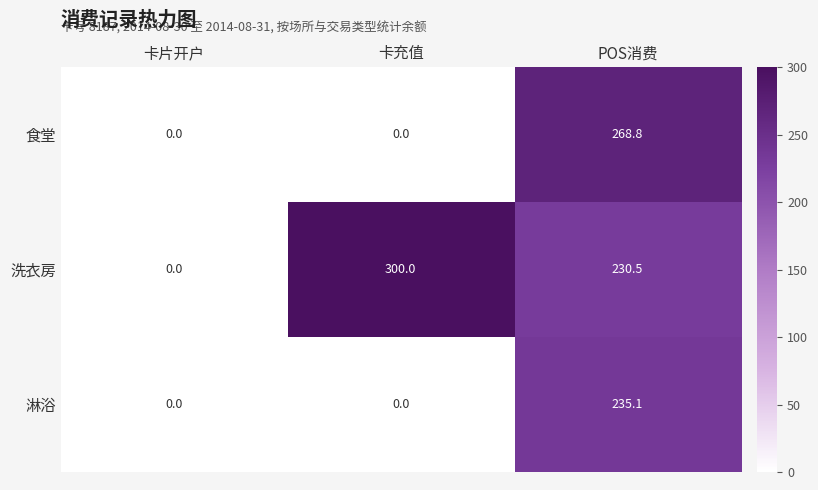

What is the greatest value displayed?

300.0